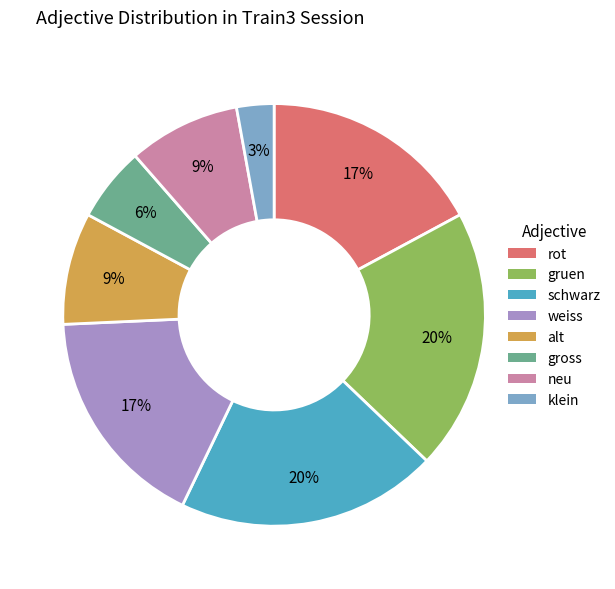

Is schwarz the majority of the pie?

No